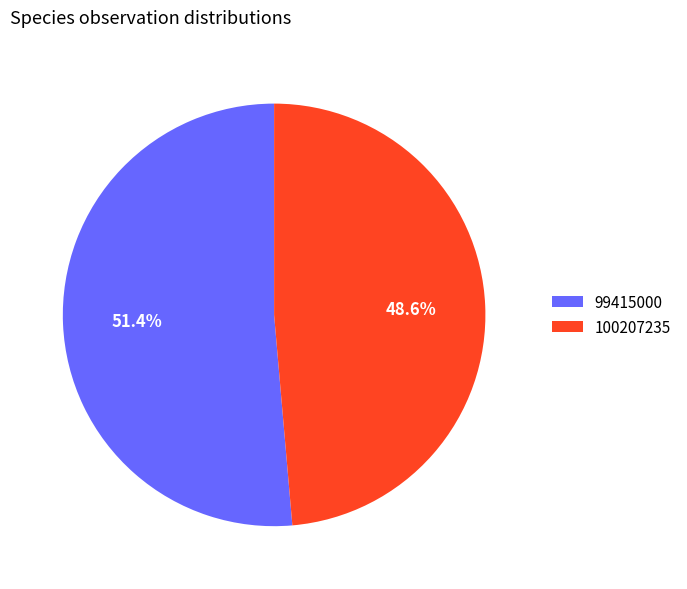

True or false: 99415000 accounts for 60% of the total.

False